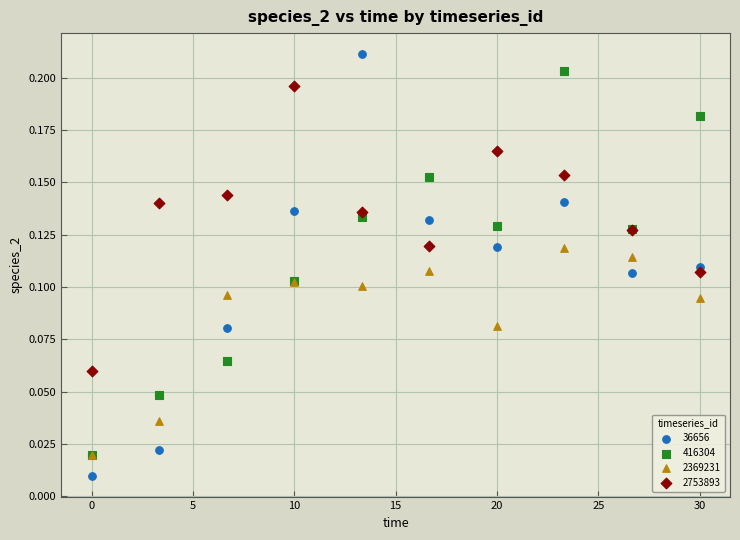

What are all the series names shown in the legend?

36656, 416304, 2369231, 2753893